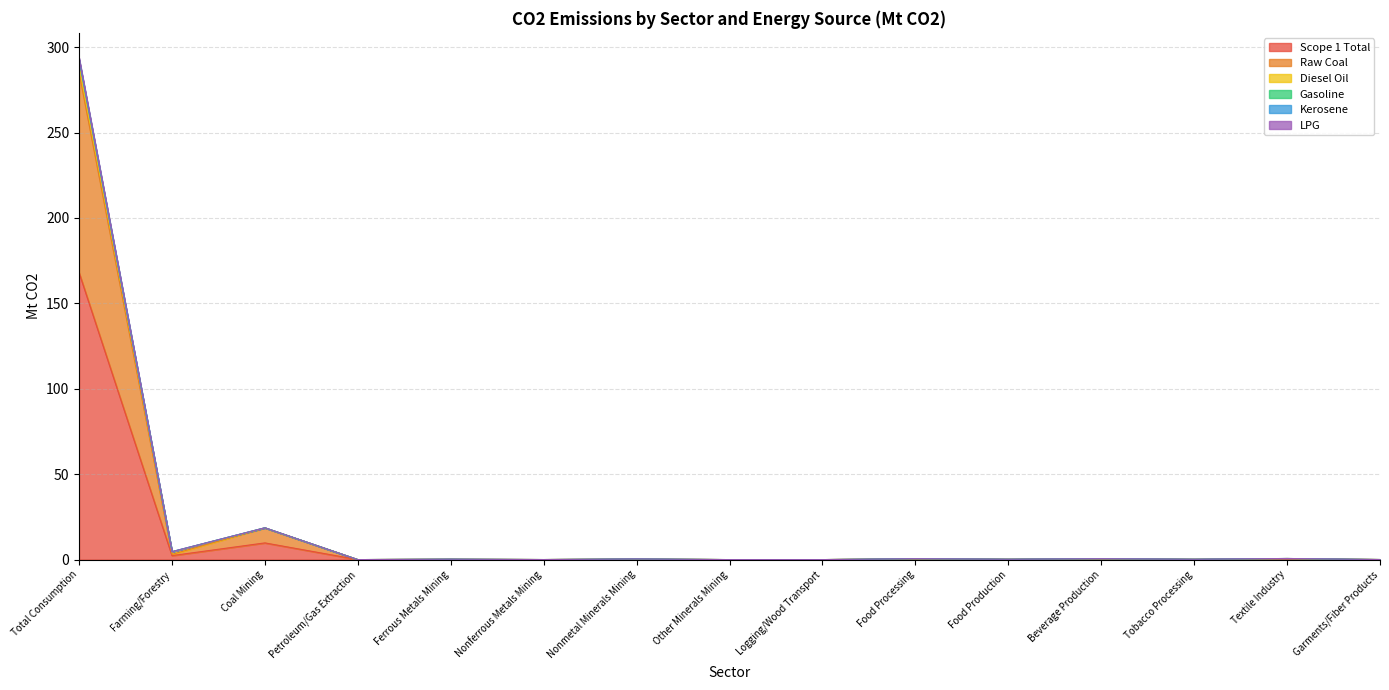

Which category has the highest value in the Scope 1 Total series?

Total Consumption